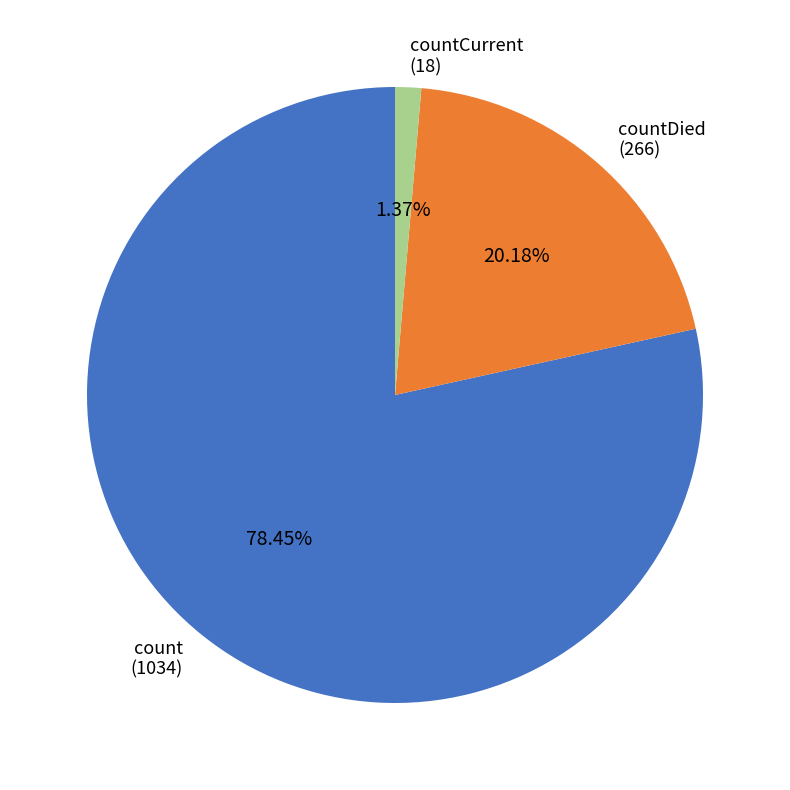

Do countCurrent (18) and count (1034) together represent more than half of the pie?

Yes